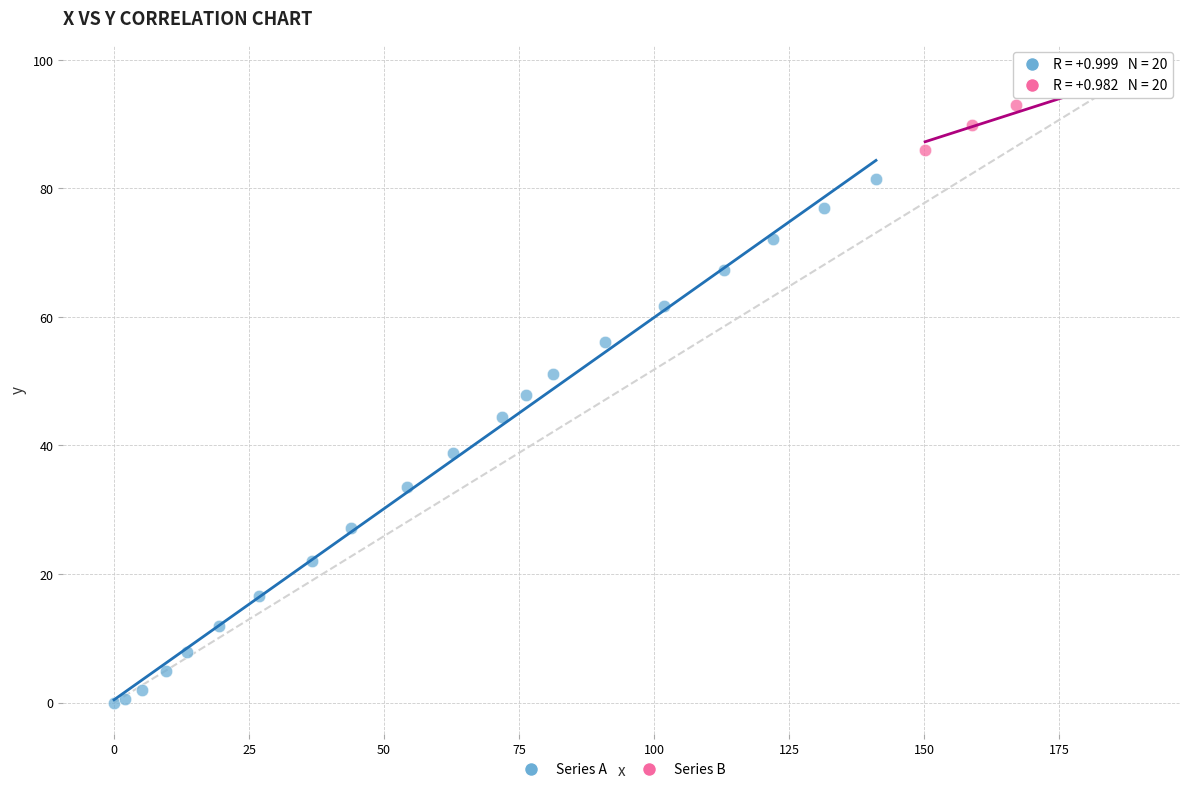

Which series reaches the maximum Y coordinate?

Series B